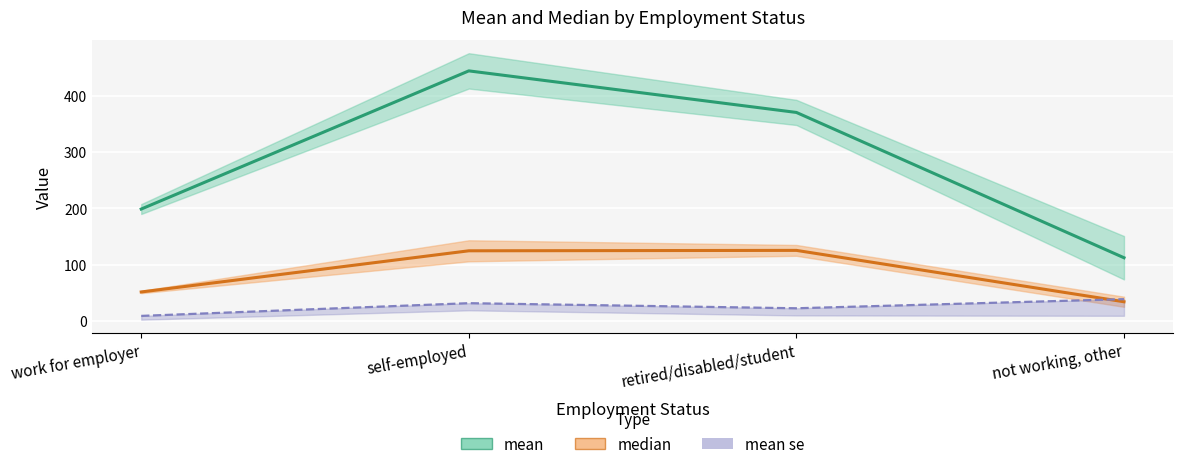

What is the highest value of the median series?

125.3